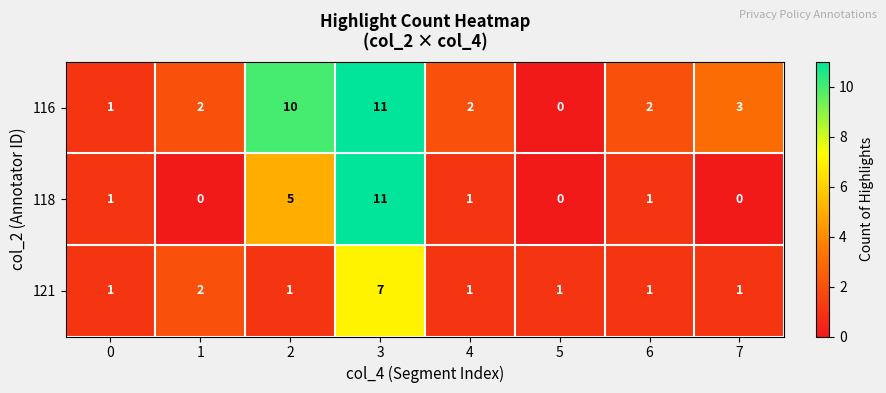

What is the maximum value for 116?

11